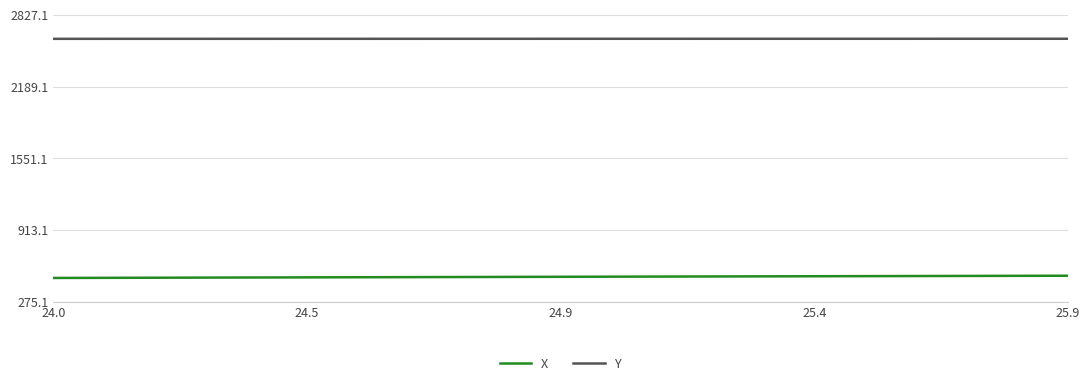

List the series in order of their overall mean, lowest first.

X, Y